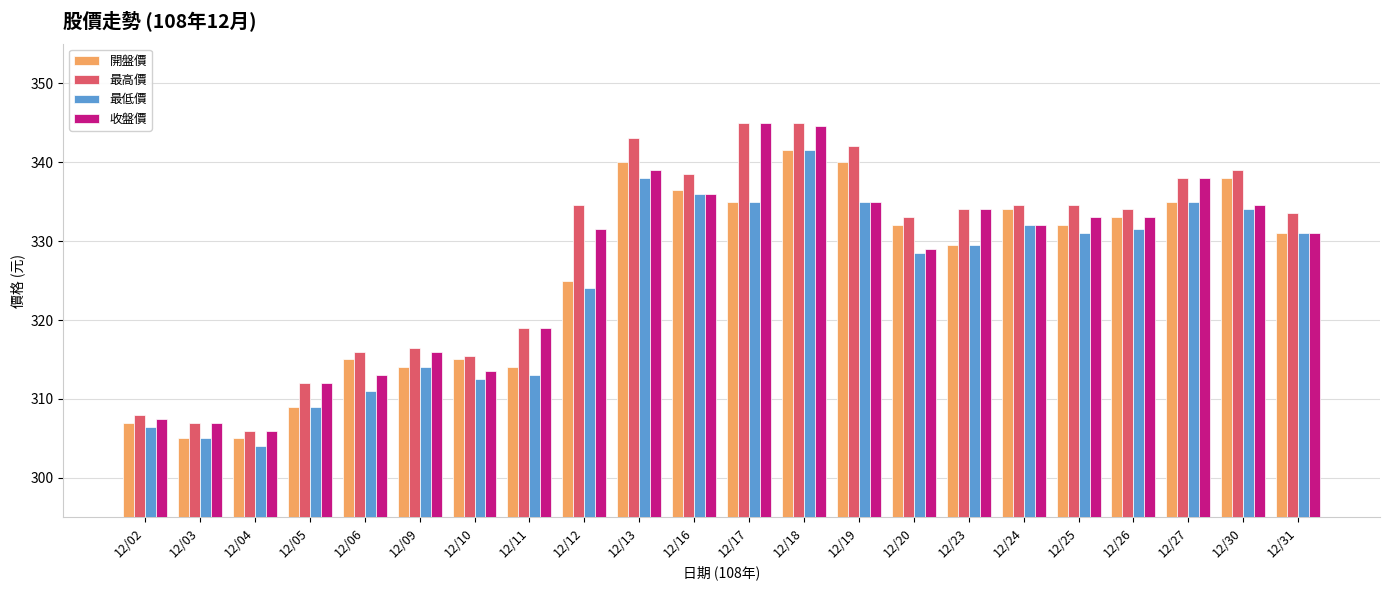

What is the spread (max minus min) of values at 12/20?

4.5